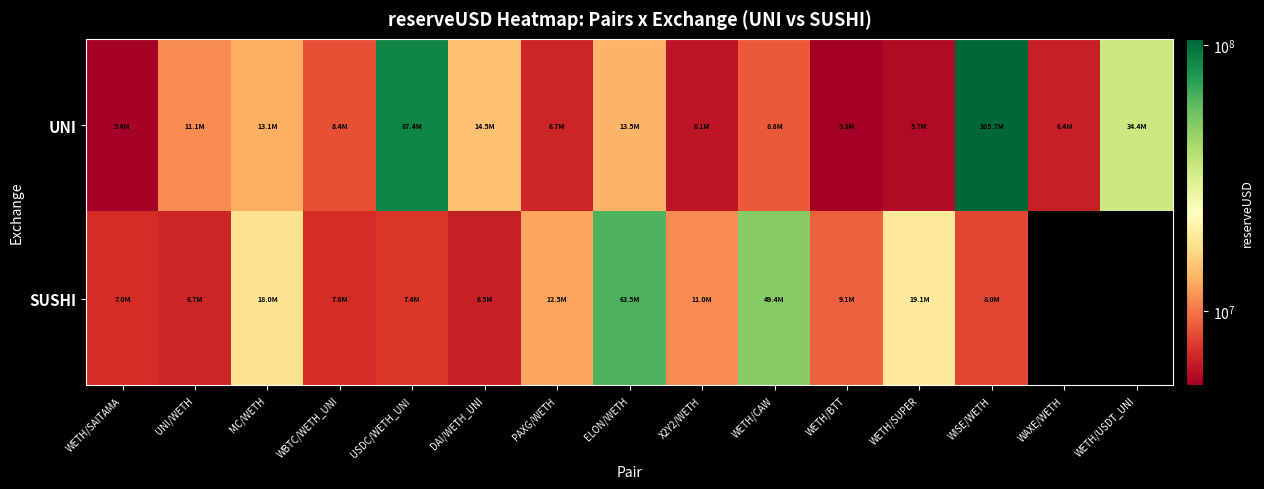

What is the spread (max minus min) of values at MC/WETH?

4988932.5